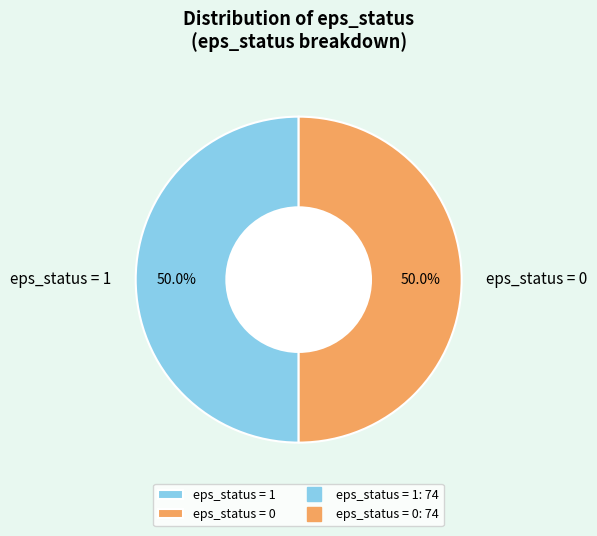

To the nearest percent, what is the difference between the largest and smallest slice percentages?

0%